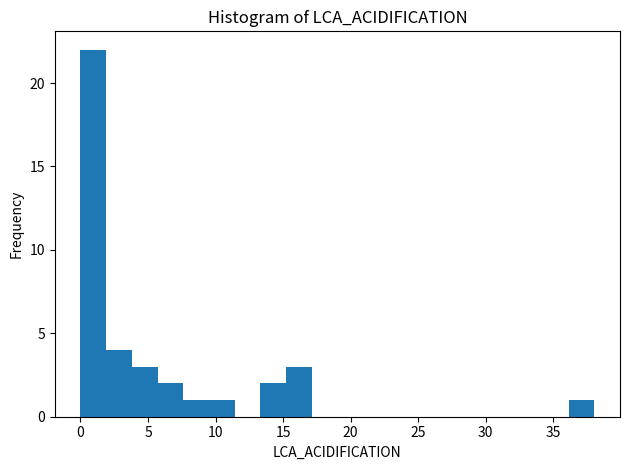

Around what value on the x-axis is the tallest bar? Give the approximate position of its centre, as read against the axis.

1.0